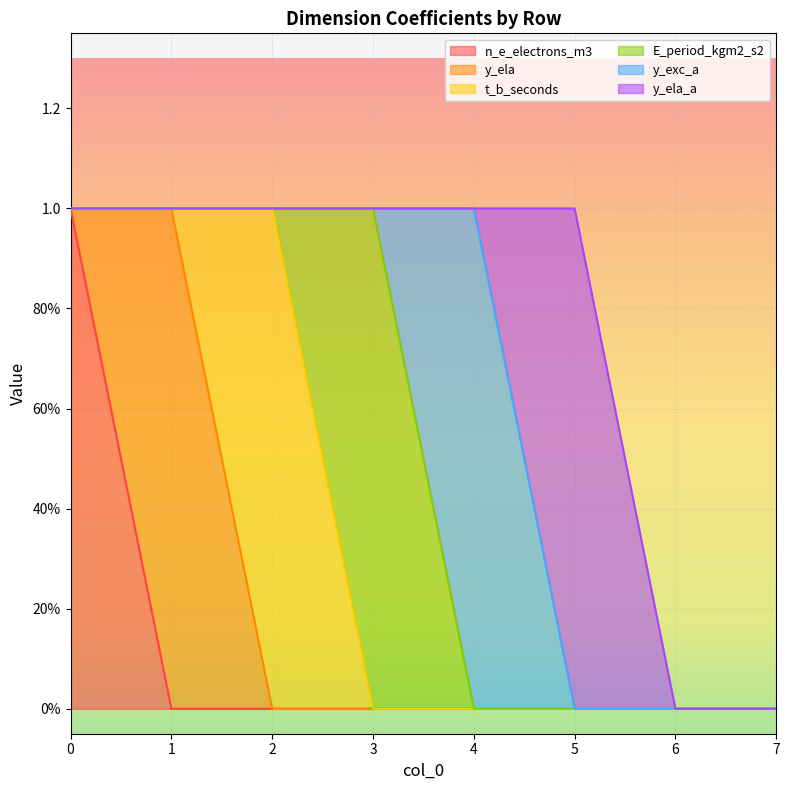

How many lines are shown in the chart?

6